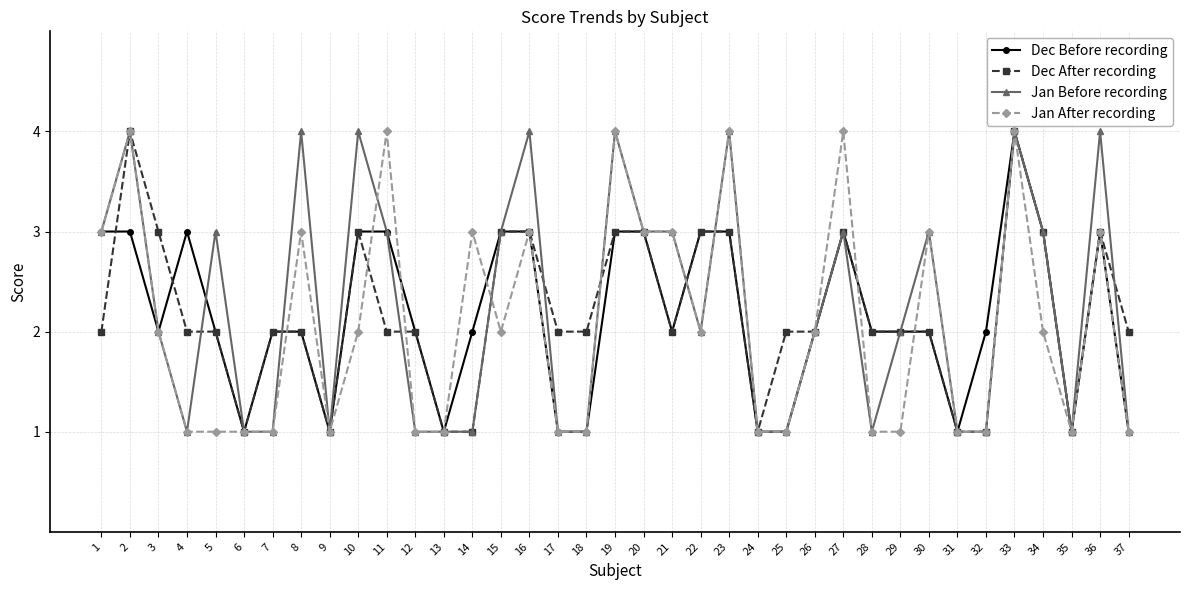

Is it true that Dec After recording equals 3 at 20?

True